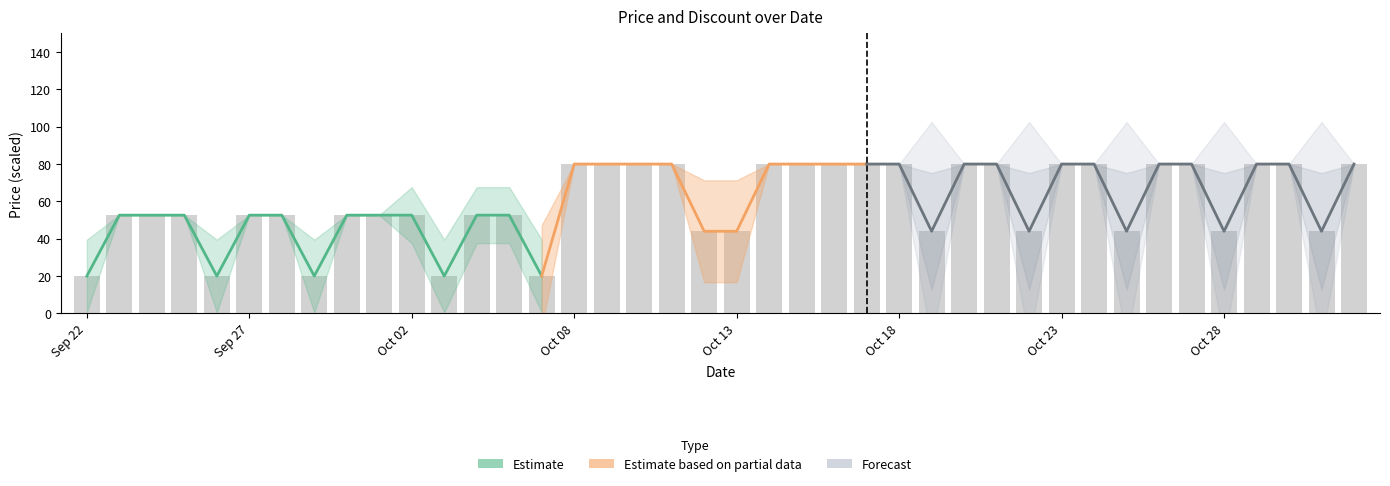

Reading left to right, transcribe all the data shown in this chart.

20.0	52.6	52.6	52.6	20.0	52.6	52.6	20.0	52.6	52.6	52.6	20.0	52.6	52.6	20.0	80.0	80.0	80.0	80.0	44.0	44.0	80.0	80.0	80.0	80.0	80.0	44.0	80.0	80.0	44.0	80.0	80.0	44.0	80.0	80.0	44.0	80.0	80.0	44.0	80.0